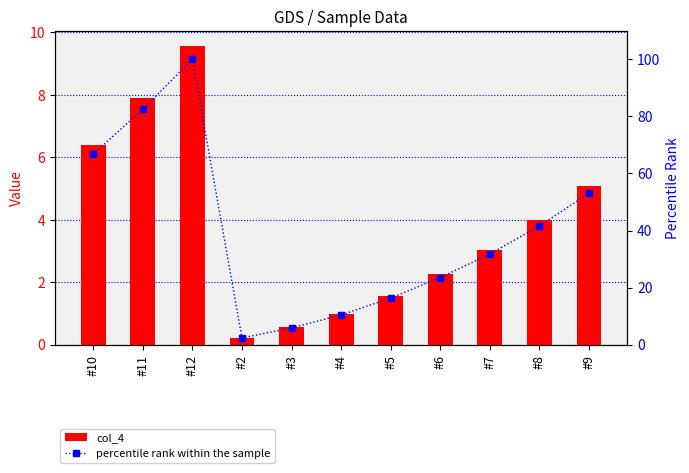

Count the number of data series in this chart.

2